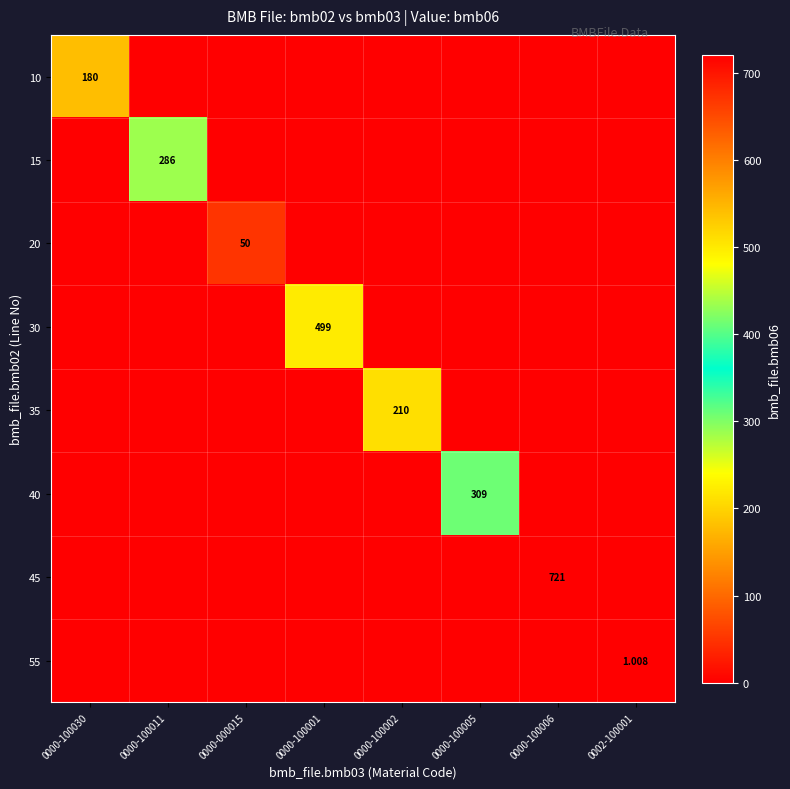

List the labels in order of 10 value, largest first.

0000-100030, 0000-100011, 0000-000015, 0000-100001, 0000-100002, 0000-100005, 0000-100006, 0002-100001